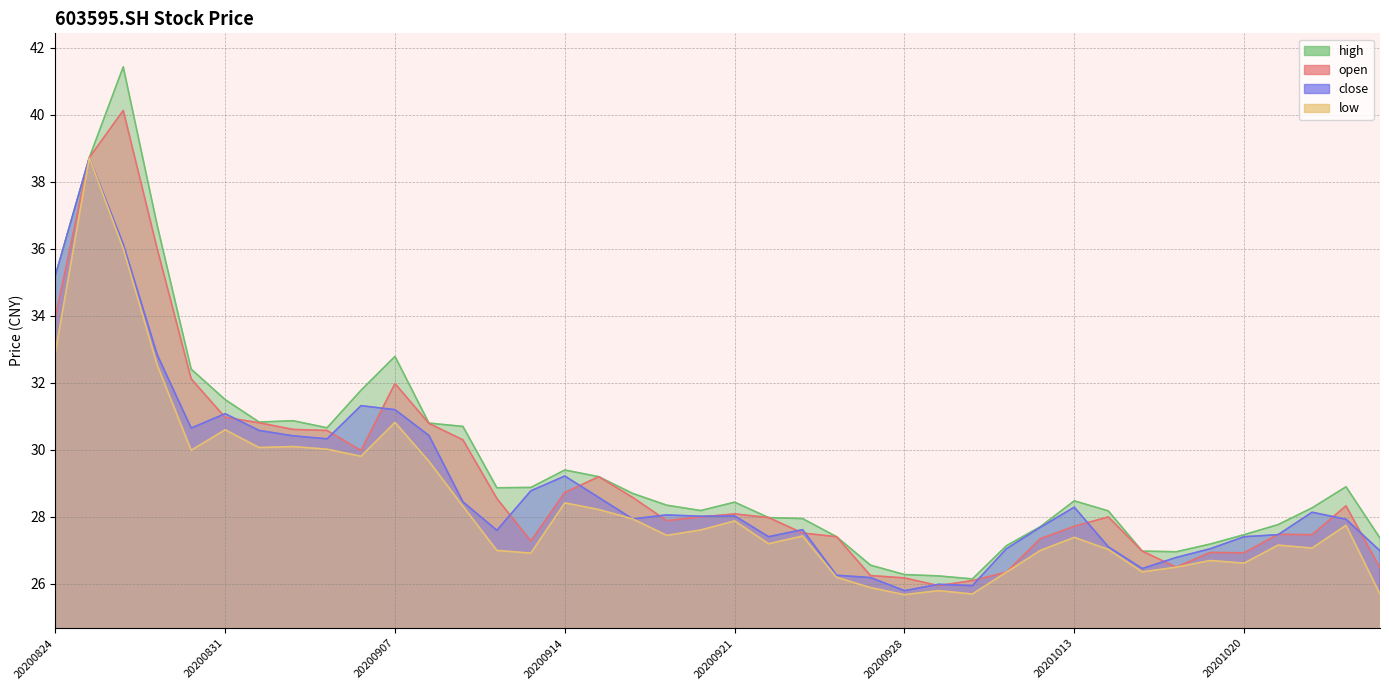

Rank the series by their average value, from lowest to highest.

low, close, open, high